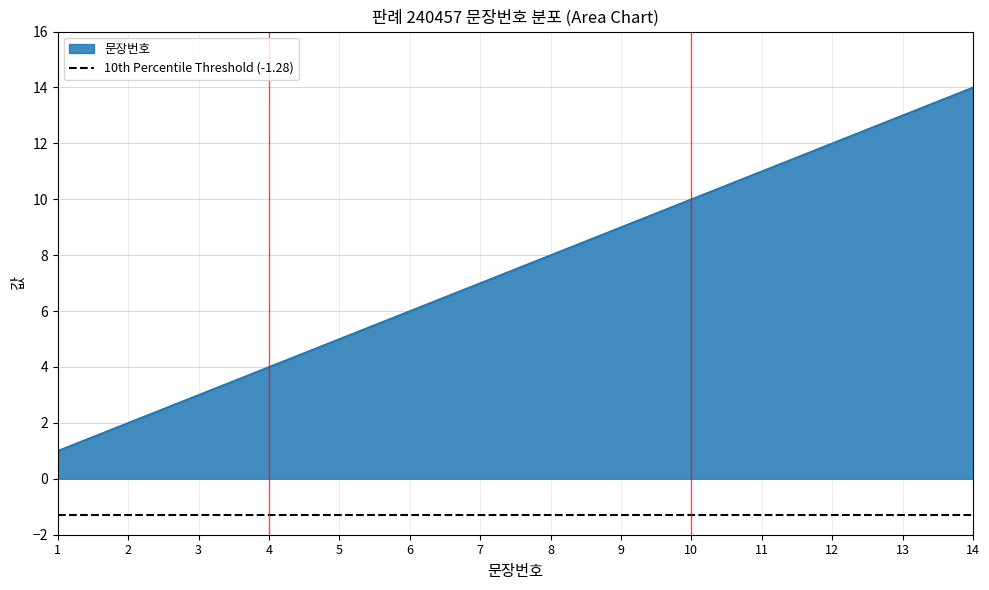

What is the sum of the values at 2 and 8?

10